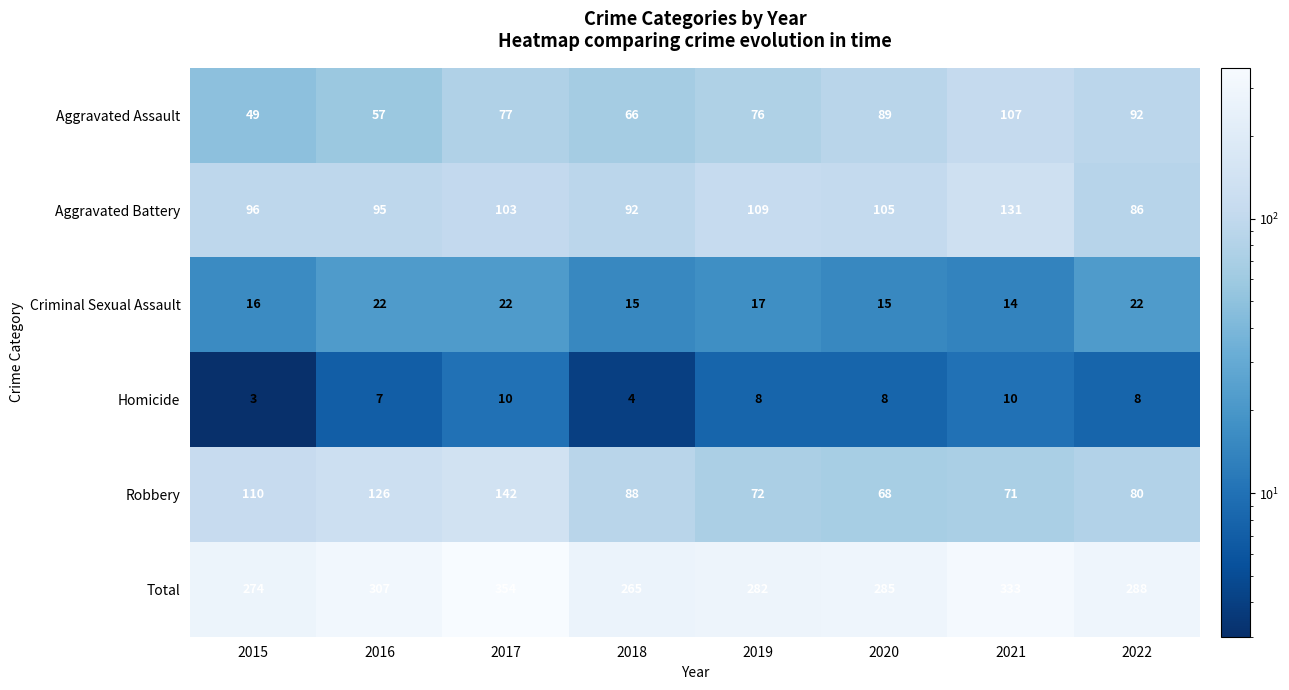

True or false: Aggravated Battery has a value of 25 at 2020.

False